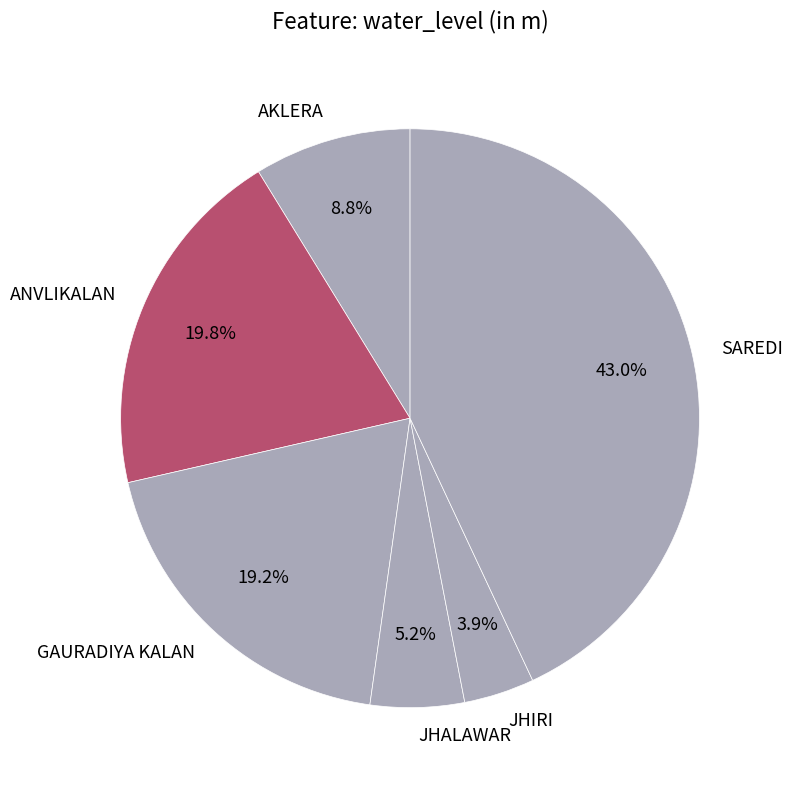

What percentage is NOT represented by JHIRI?

96.1%